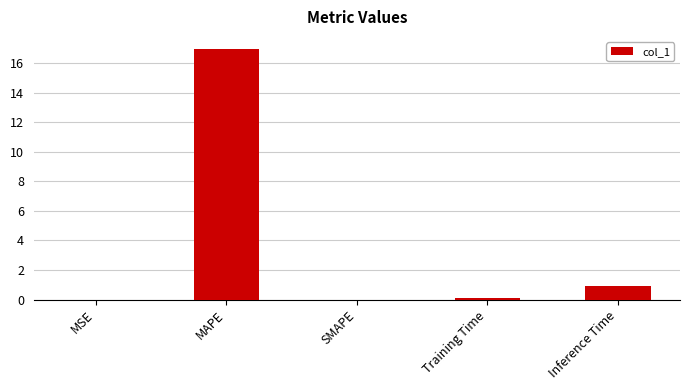

At which label is the value closest to 8?

Inference Time